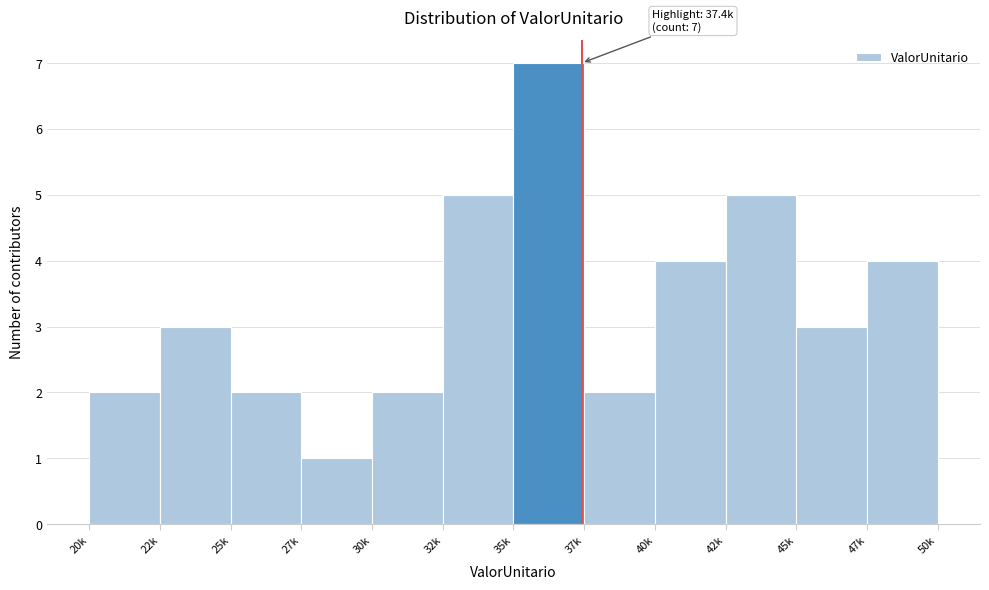

Reading left to right, transcribe all the data shown in this chart.

20k=2	22k=3	25k=2	27k=1	30k=2	32k=5	35k=7	37k=2	40k=4	42k=5	45k=3	47k=4